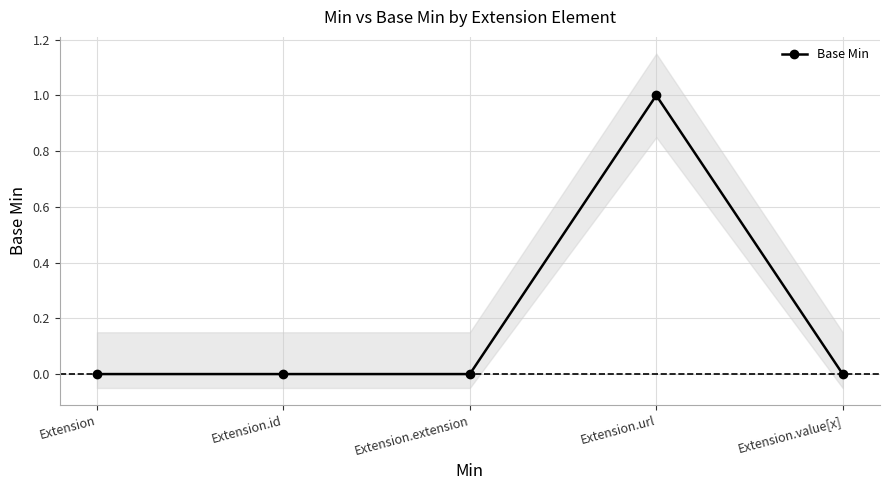

At which category does the chart reach its minimum across all series?

Extension